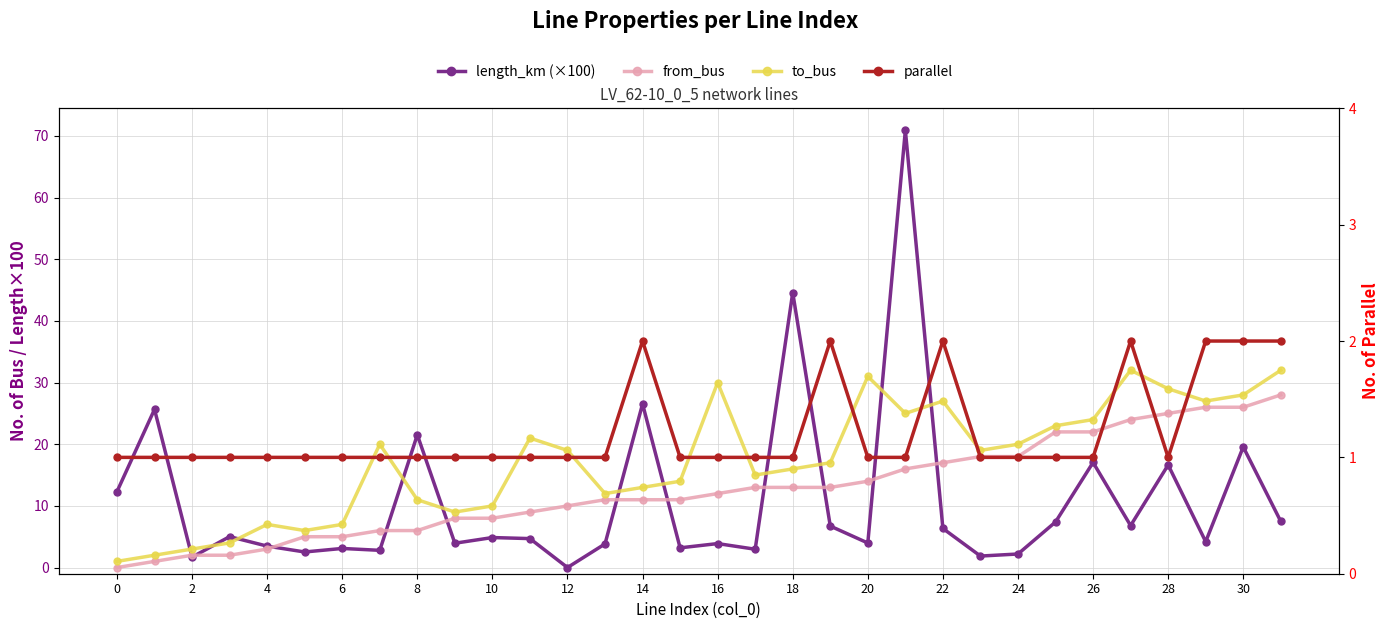

True or false: to_bus has more than 1 points higher than both neighbors.

True